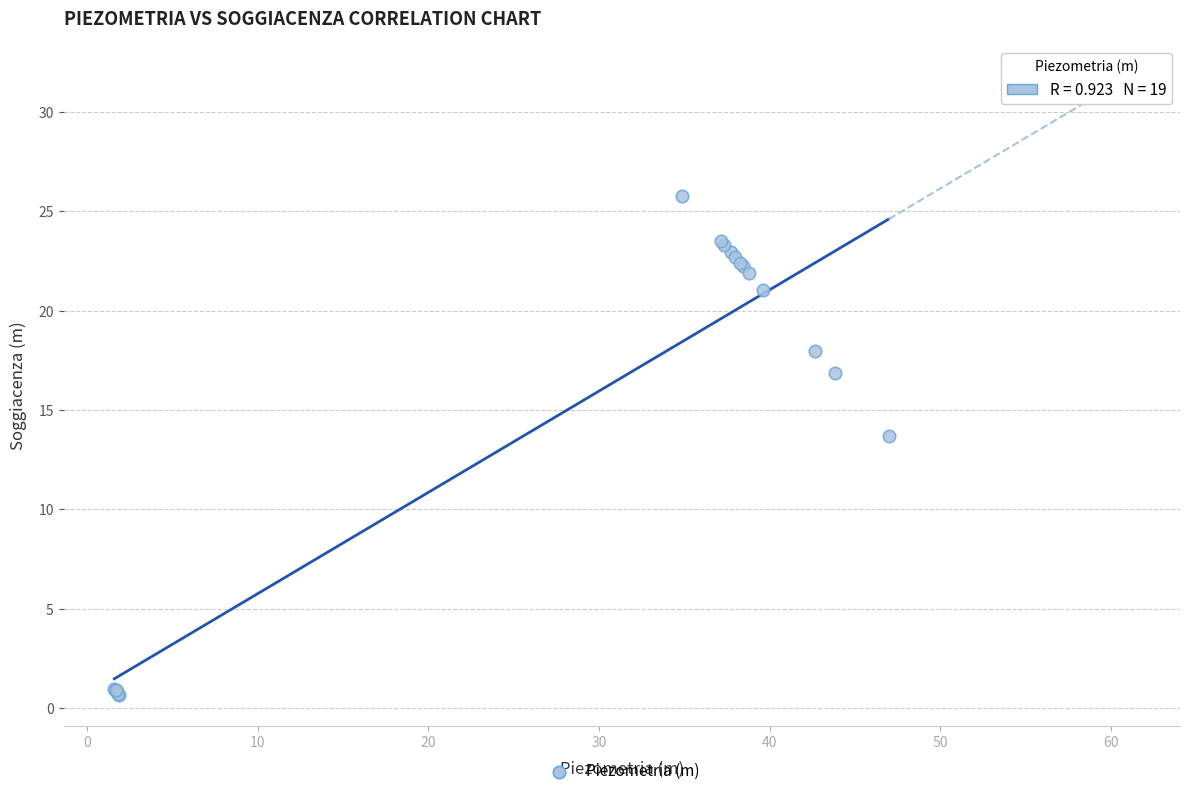

What Y value in the scatter plot is closest to 13?

13.7